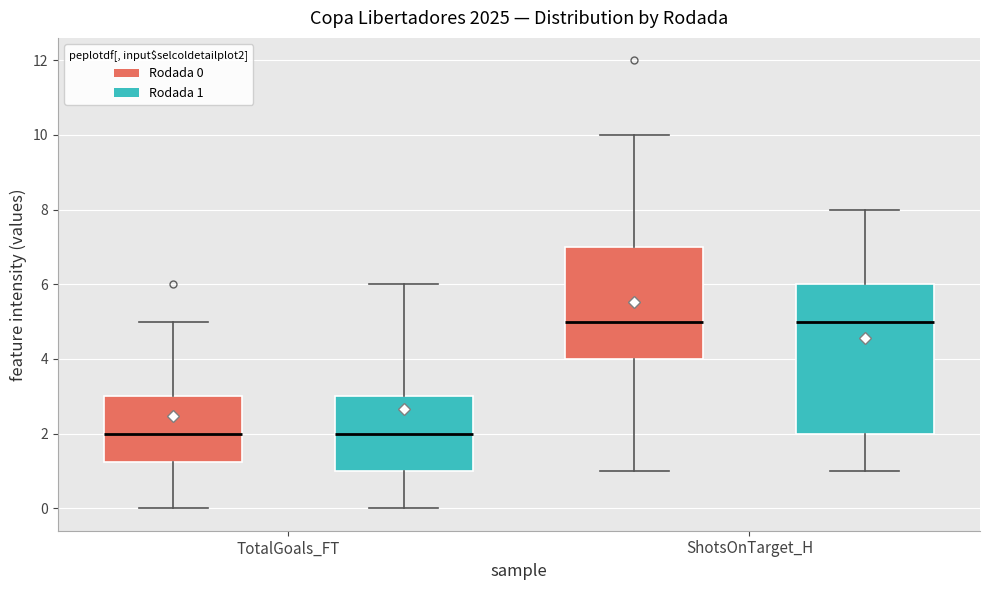

Reading left to right, read every box against the y-axis: the position of its median line, the range the box covers, and the ends of its whiskers. The values are not printed on the chart, so give them approximately, as read against the axis.

TotalGoals_FT (Rodada 0): median 2.0, box 1.2 to 3.0, whiskers 0.0 to 5.0
TotalGoals_FT (Rodada 1): median 2.0, box 1.0 to 3.0, whiskers 0.0 to 6.0
ShotsOnTarget_H (Rodada 0): median 5.0, box 4.0 to 7.0, whiskers 1.0 to 10.0
ShotsOnTarget_H (Rodada 1): median 5.0, box 2.0 to 6.0, whiskers 1.0 to 8.0